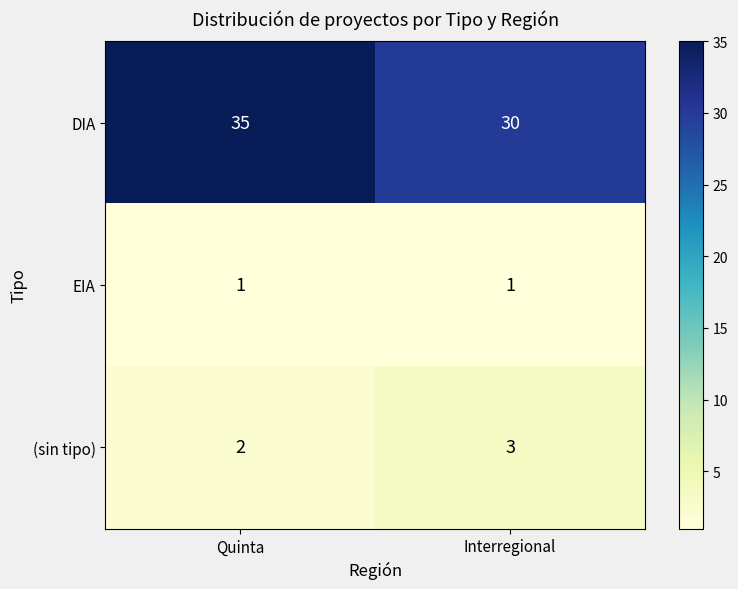

The value of (sin tipo) at Quinta is 2. True or false?

True